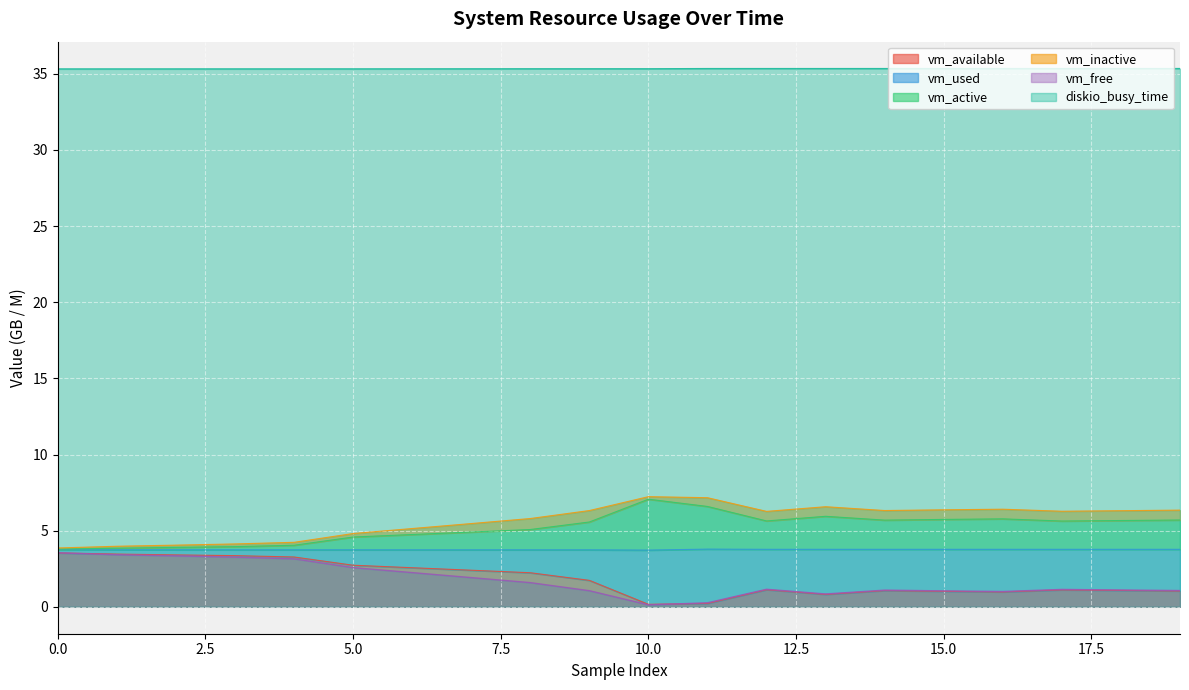

True or false: vm_available and diskio_busy_time intersect in this chart.

False